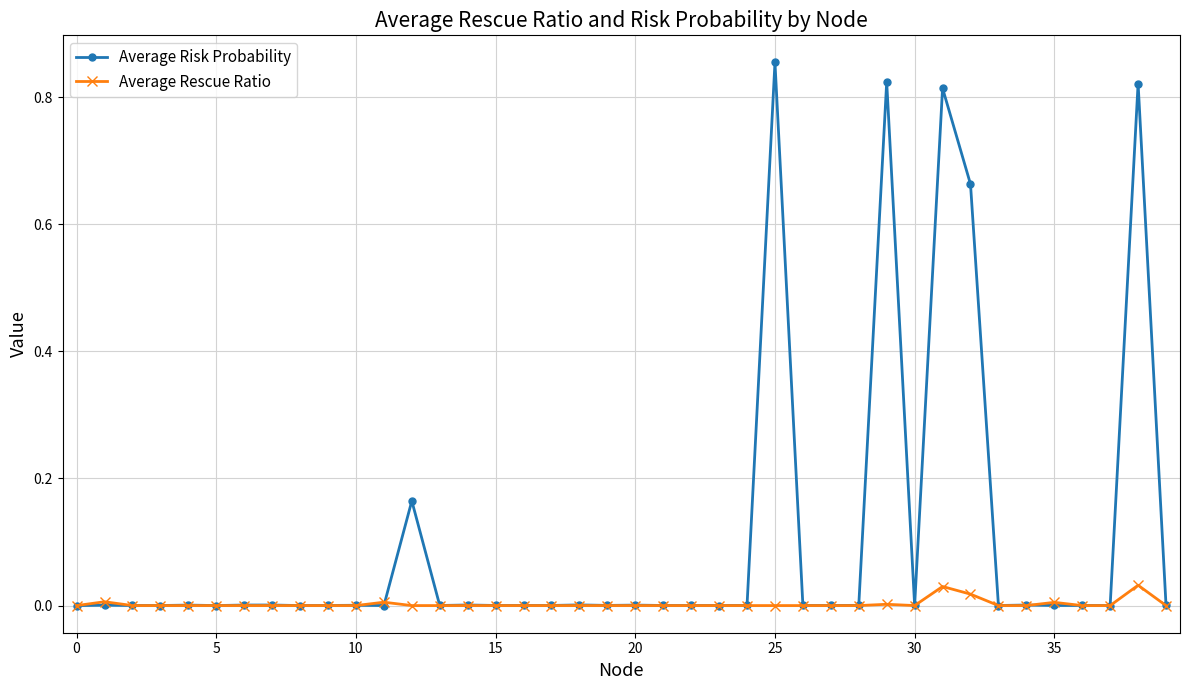

True or false: Average Rescue Ratio has more than 0 points higher than both neighbors.

True